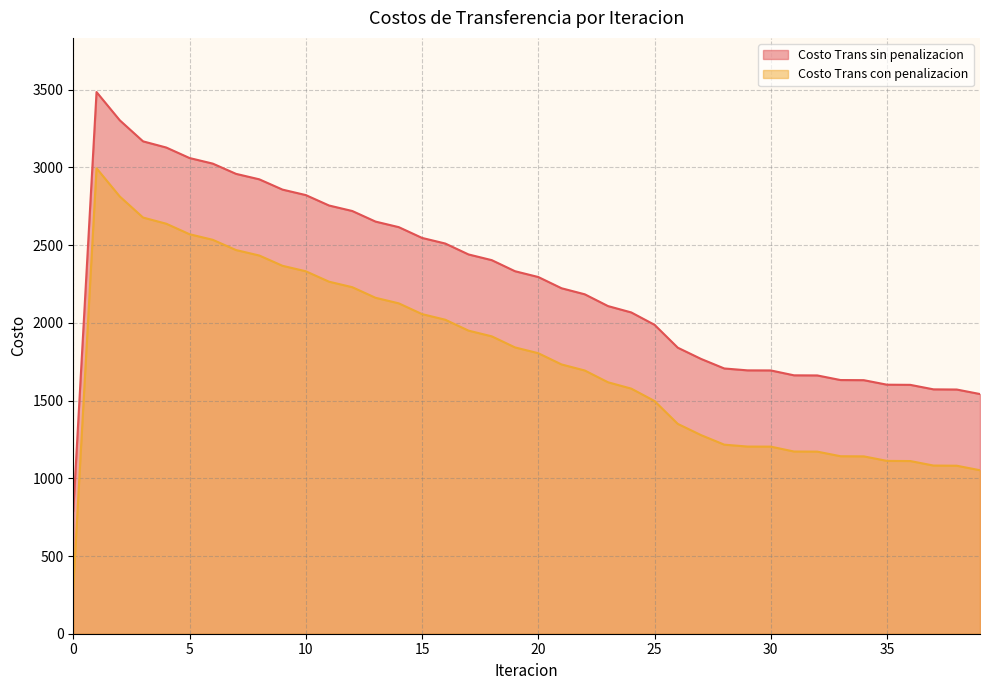

At how many categories does at least one series exceed 1920?

25